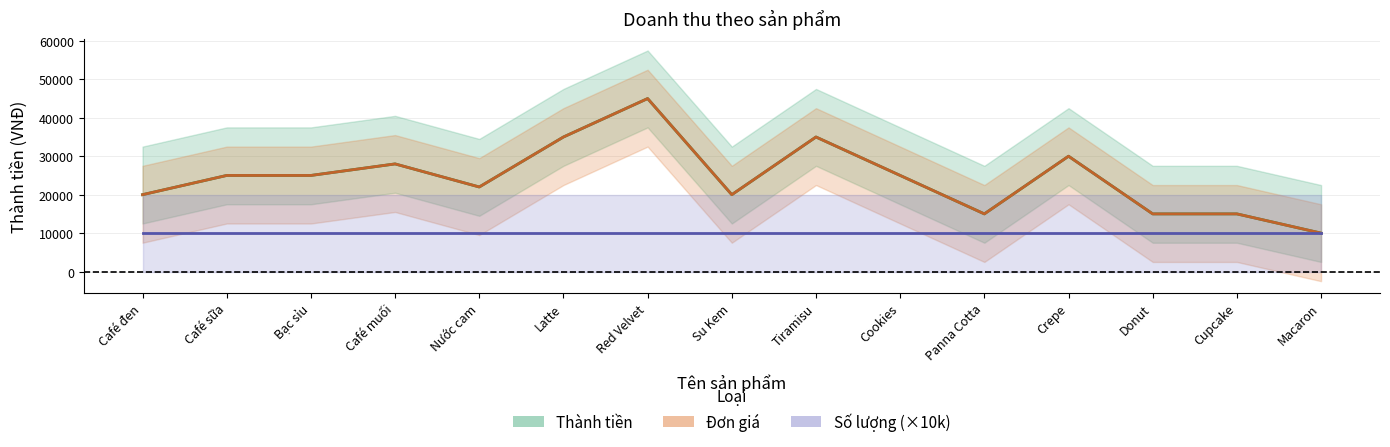

What is the total value across all series at Tiramisu?

80000